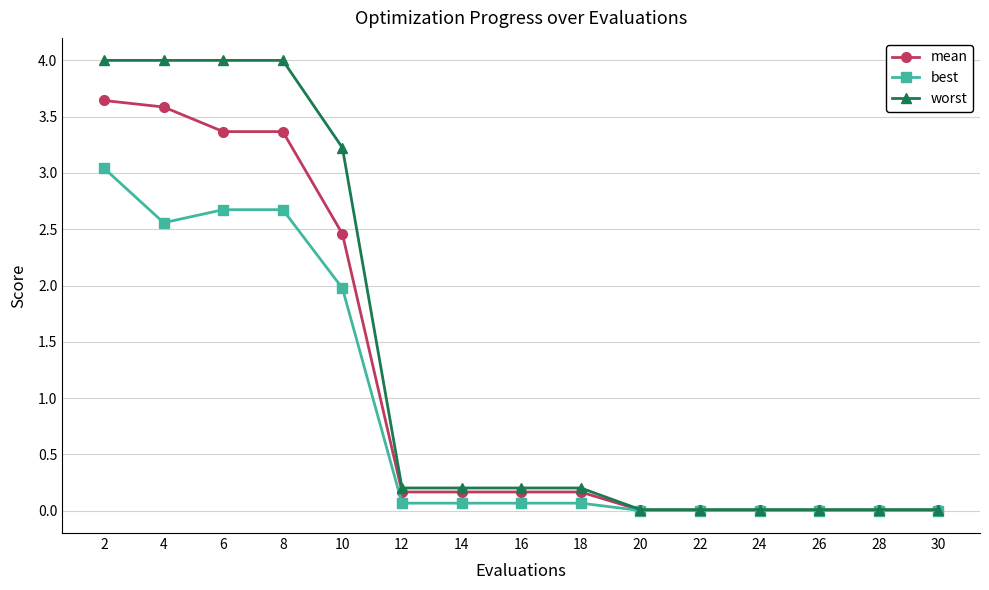

Rank the series at 8 from highest to lowest value.

worst, mean, best